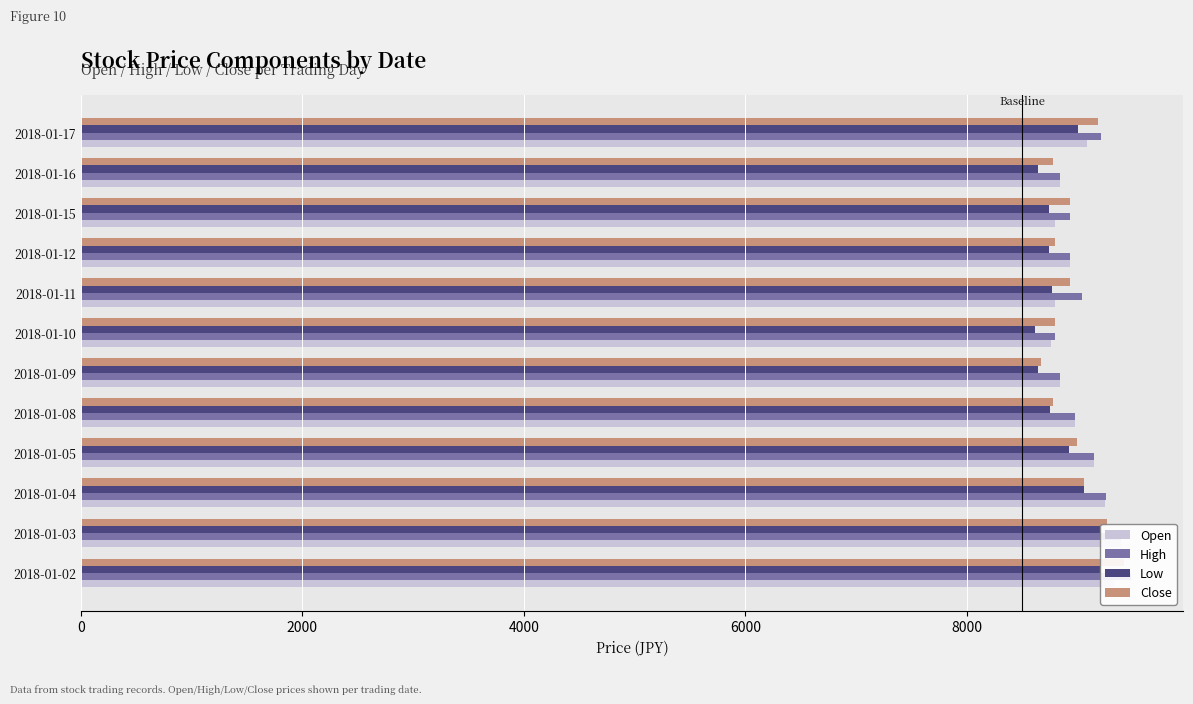

How many bars are there in total?

48